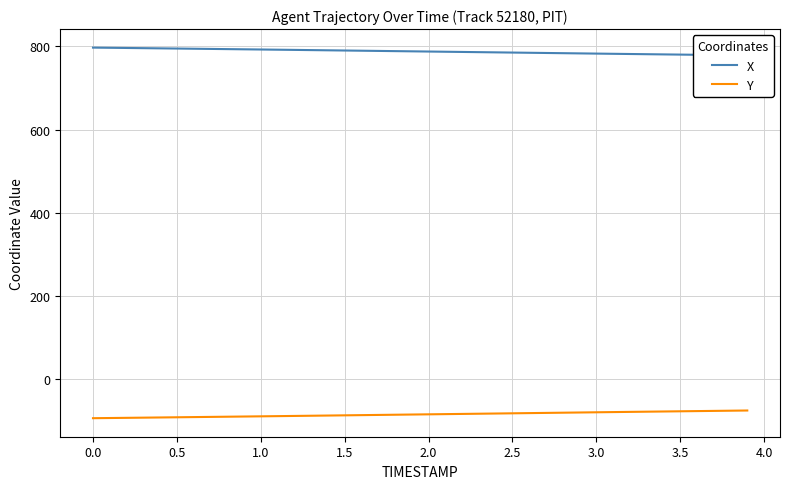

Which series has the widest spread of values?

X